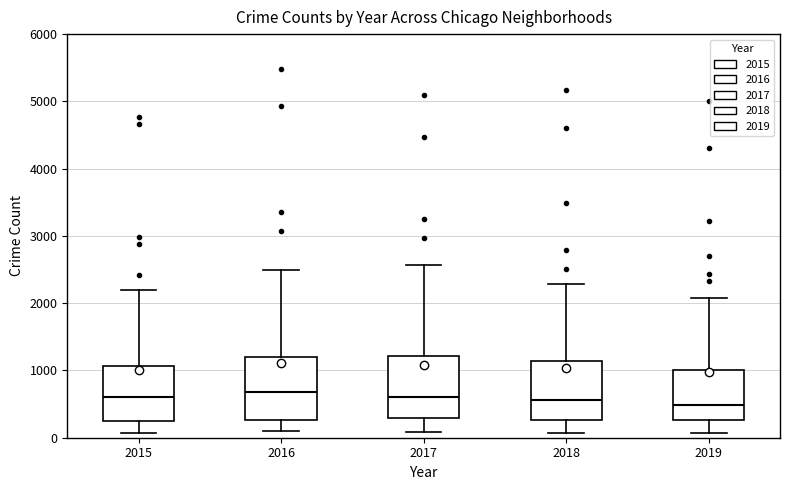

Reading left to right, read every box against the y-axis: the position of its median line, the range the box covers, and the ends of its whiskers. The values are not printed on the chart, so give them approximately, as read against the axis.

2015: median 600, box 300 to 1100, whiskers 100 to 2200
2016: median 700, box 300 to 1200, whiskers 100 to 2500
2017: median 600, box 300 to 1200, whiskers 100 to 2600
2018: median 600, box 300 to 1100, whiskers 100 to 2300
2019: median 500, box 300 to 1000, whiskers 100 to 2100